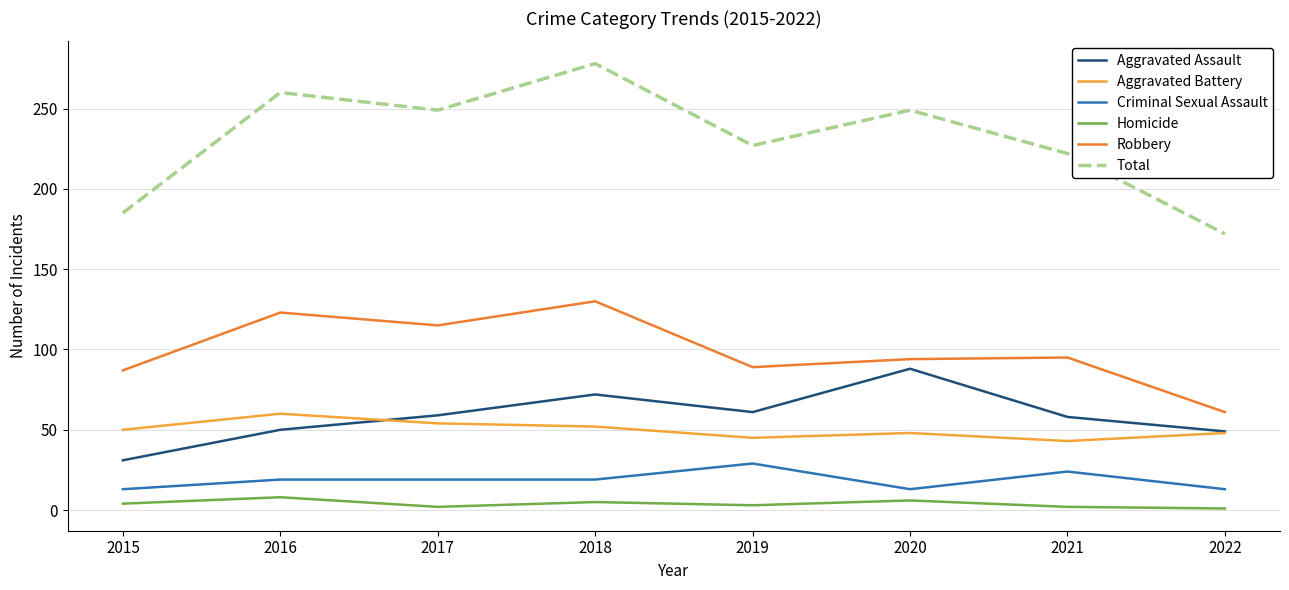

Where does the Total series first go above 249?

2016